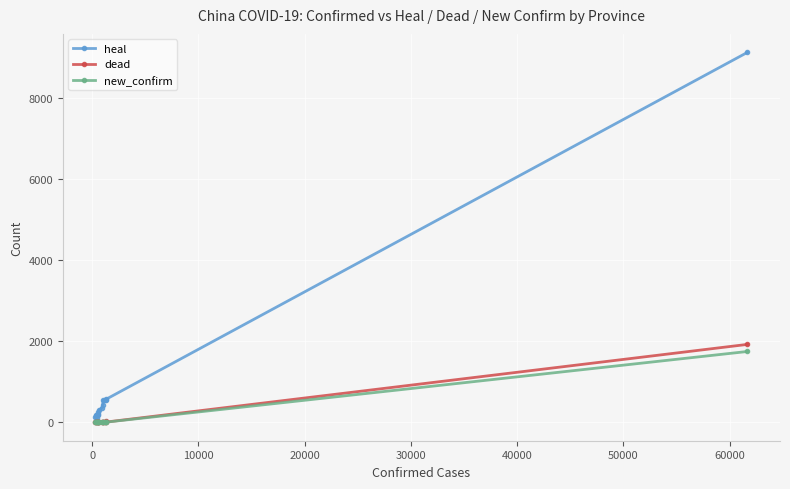

What is the greatest value displayed?

9128